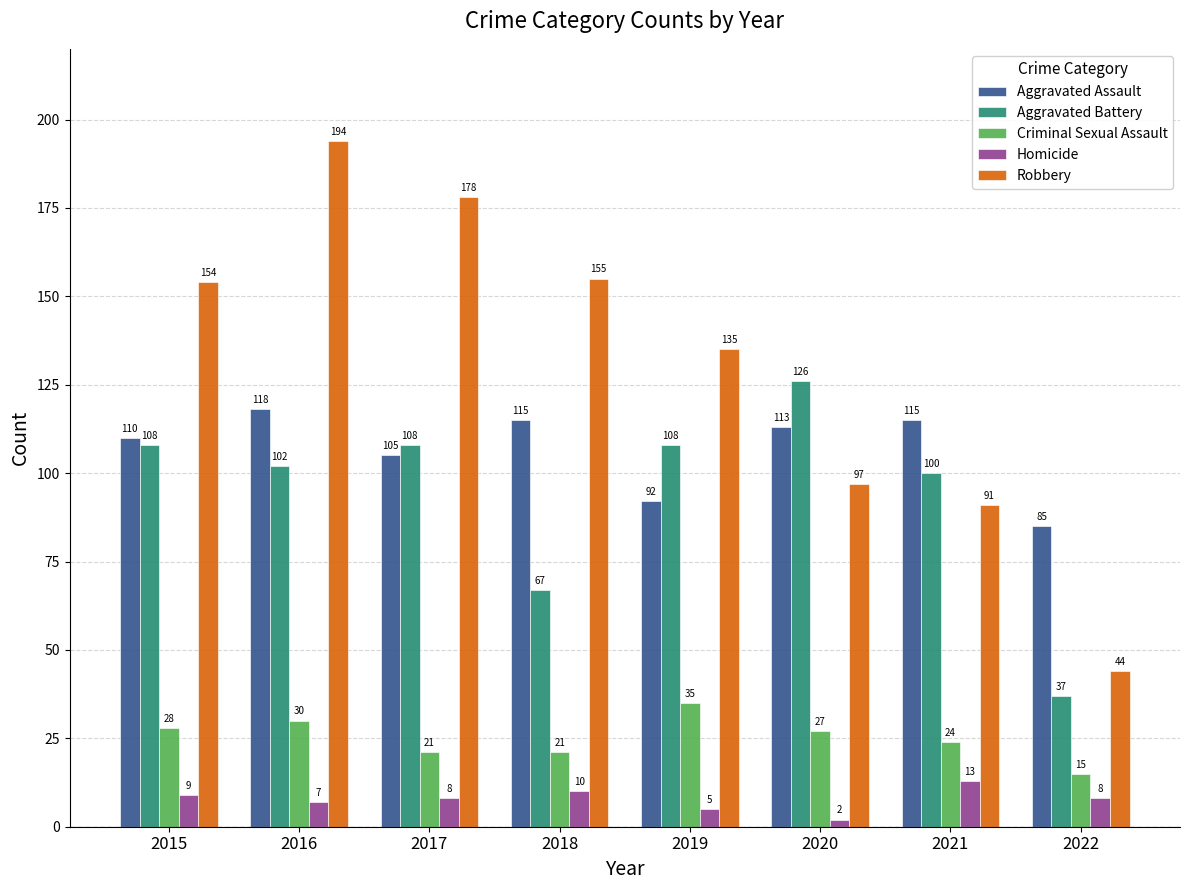

Reading left to right, what are all the values shown in this chart?

Aggravated Assault: 110	118	105	115	92	113	115	85
Aggravated Battery: 108	102	108	67	108	126	100	37
Criminal Sexual Assault: 28	30	21	21	35	27	24	15
Homicide: 9	7	8	10	5	2	13	8
Robbery: 154	194	178	155	135	97	91	44